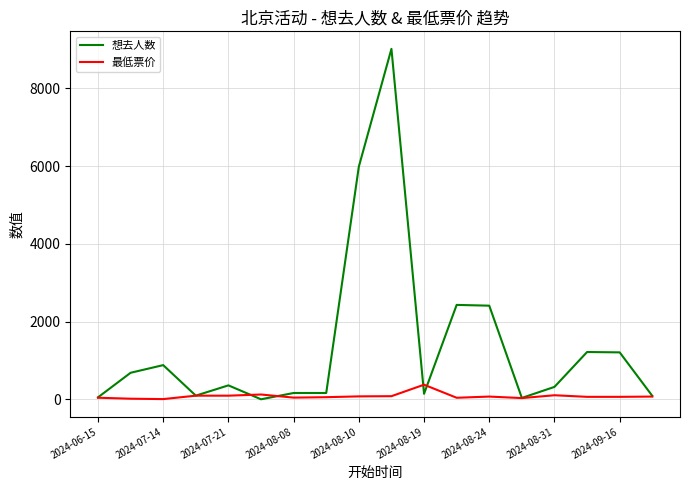

Which series has the widest spread of values?

想去人数